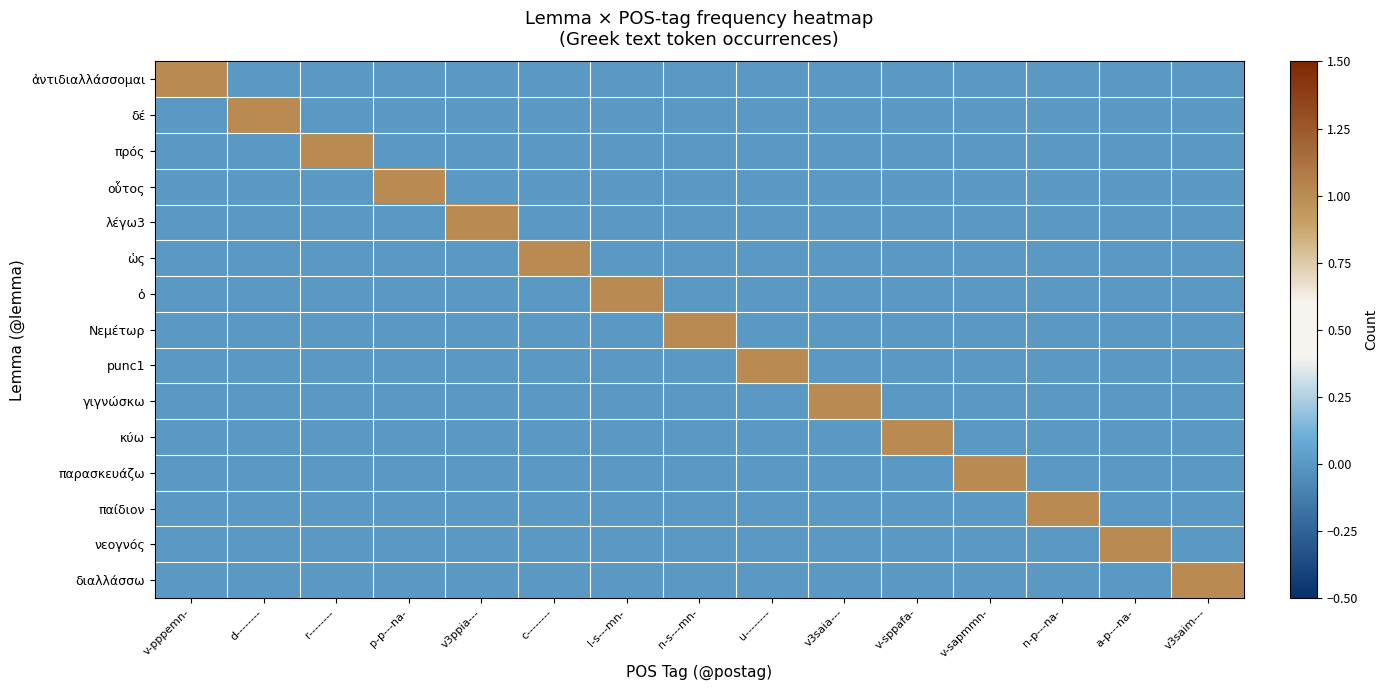

How many data points does each series have?

15